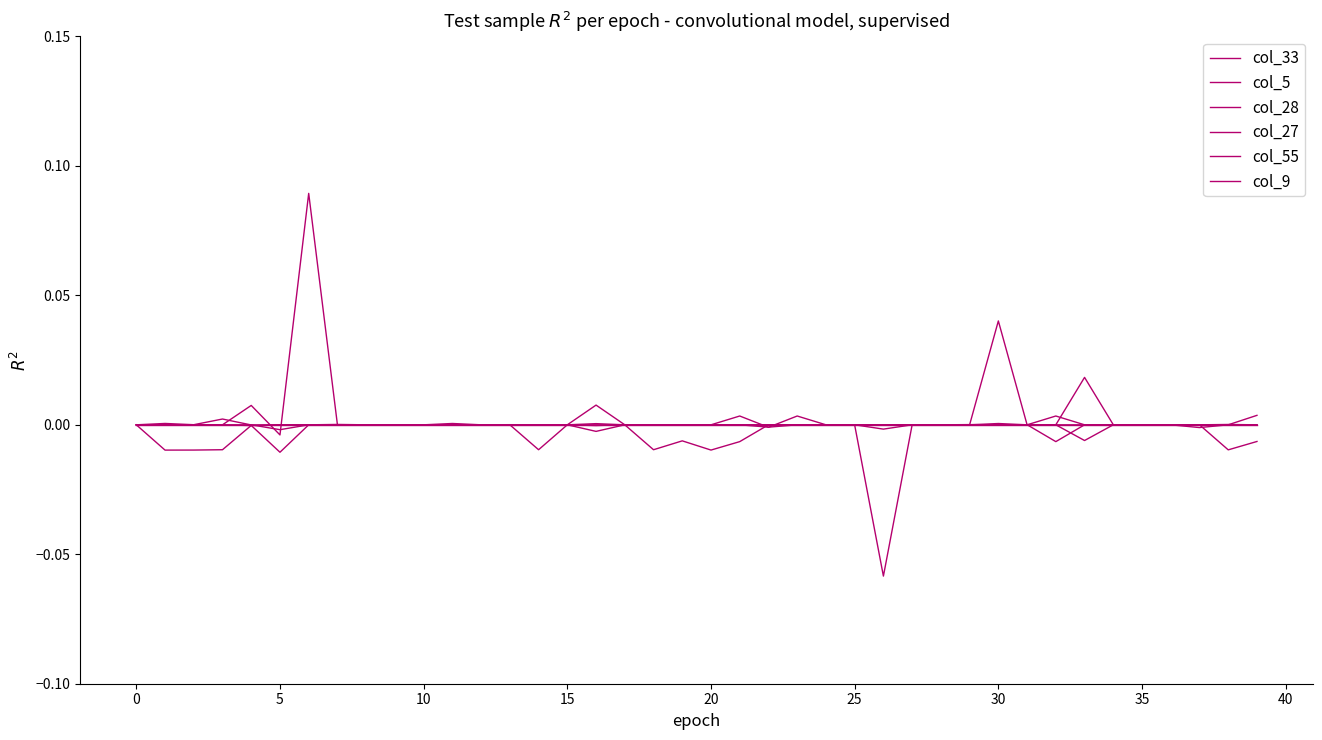

Which category has the highest value in the col_5 series?

38